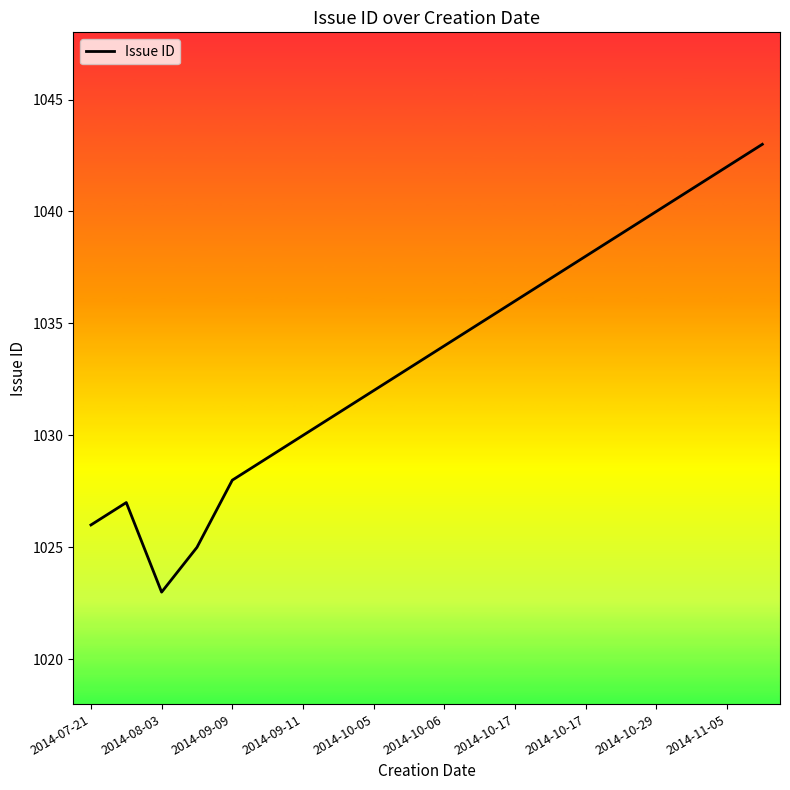

What is the difference between the maximum and minimum values?

20